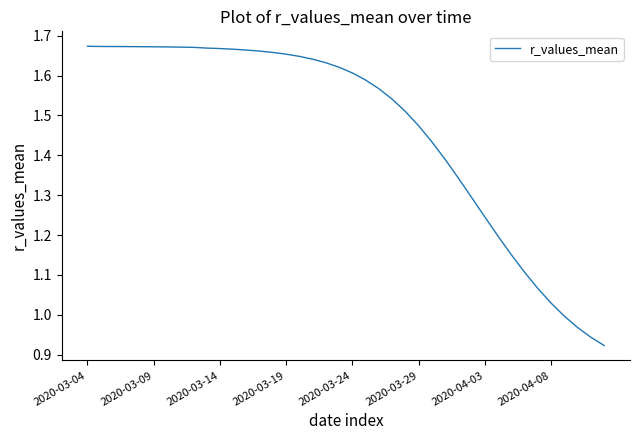

What is the difference between the maximum and minimum values?

0.8